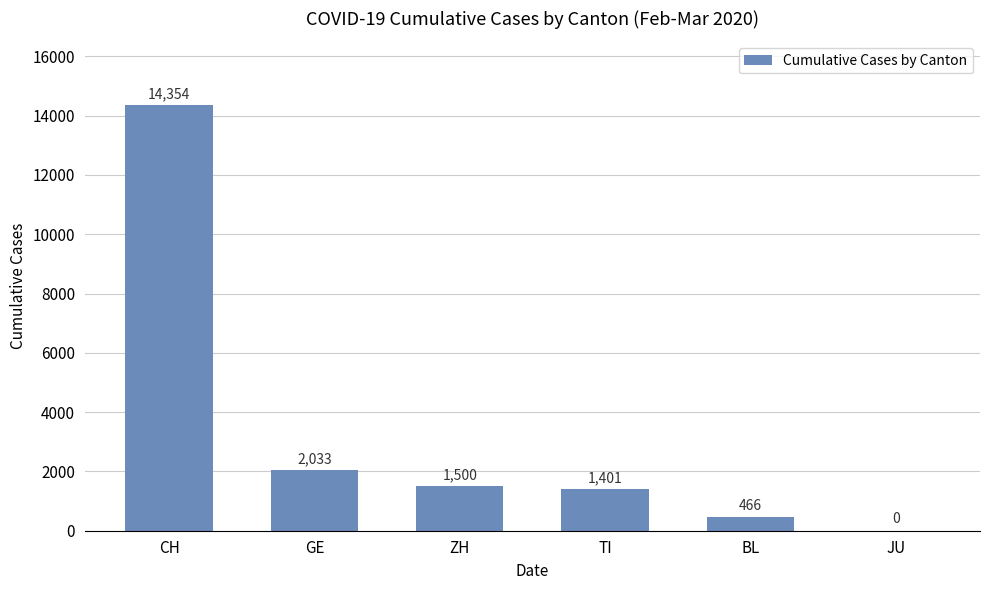

What is the maximum value shown in the chart?

14354